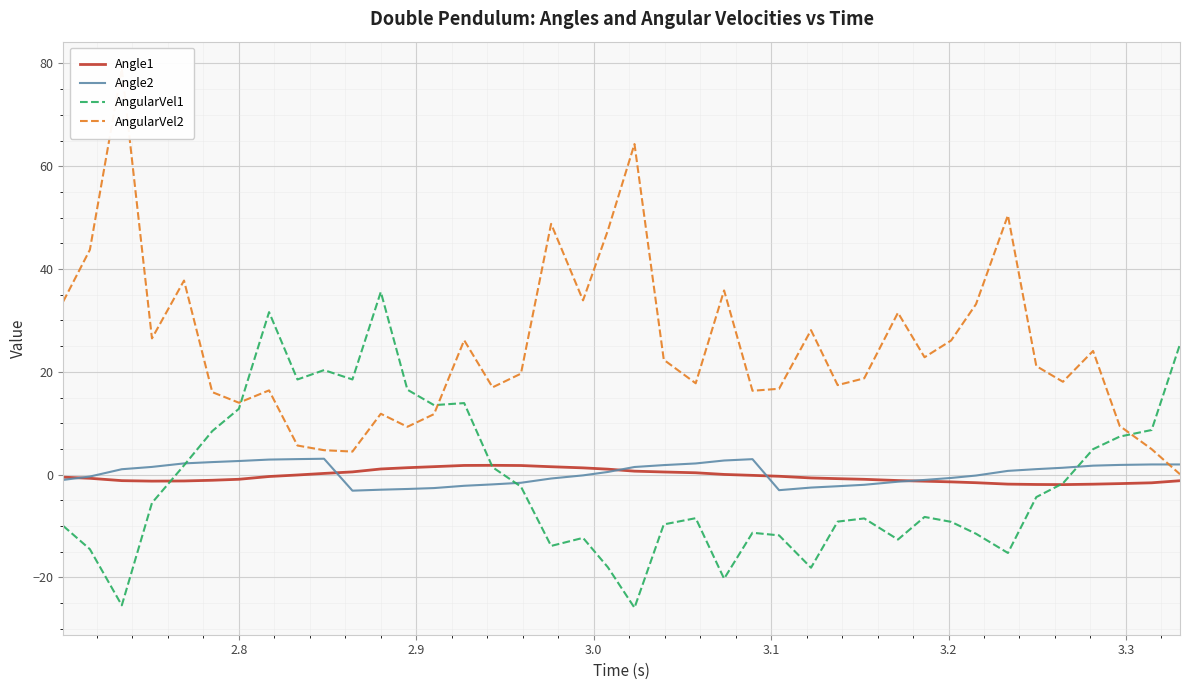

What is the maximum value for AngularVel1?

35.5